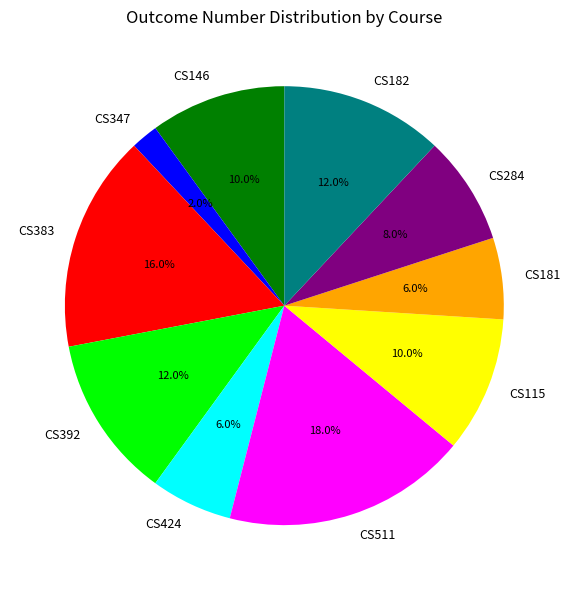

Count the number of slices in the pie.

10